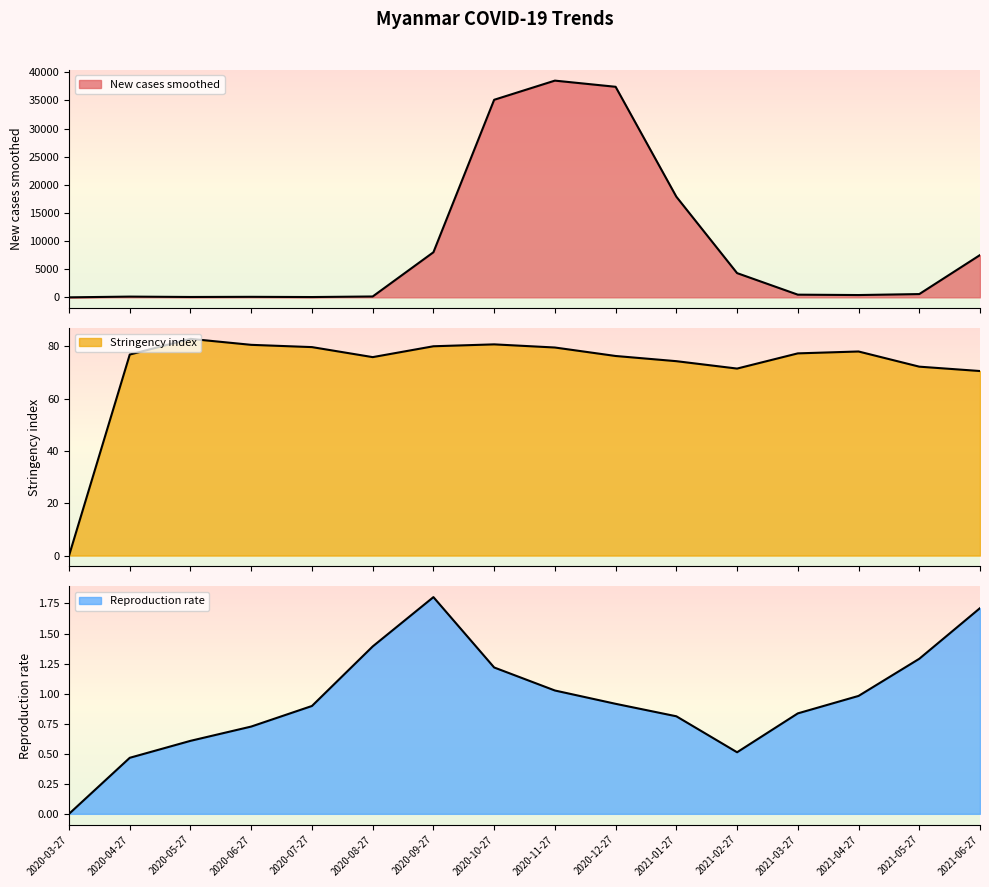

Which category has the highest value in the Reproduction rate series?

2020-09-27